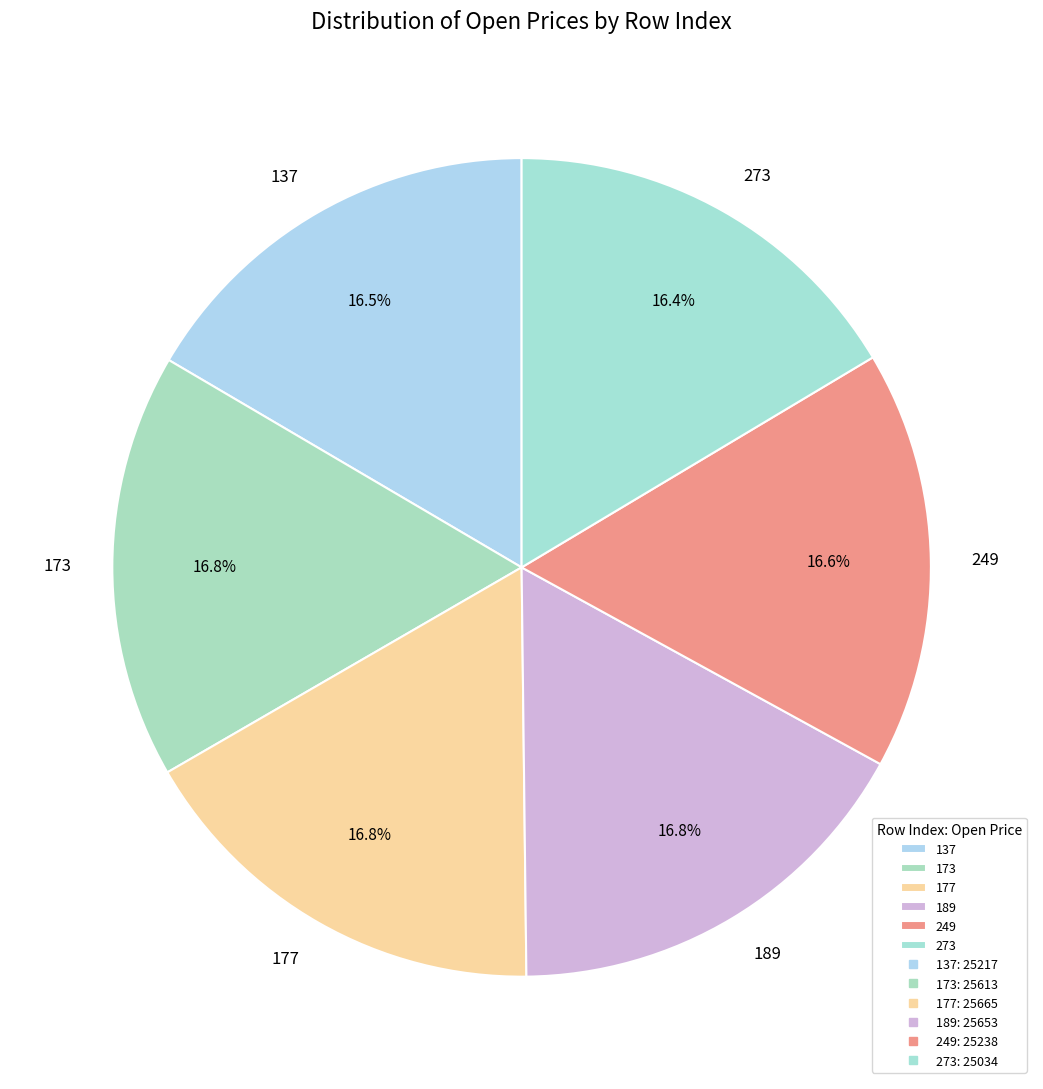

Approximately how many times larger is the value at 173 compared to 137?

1.0